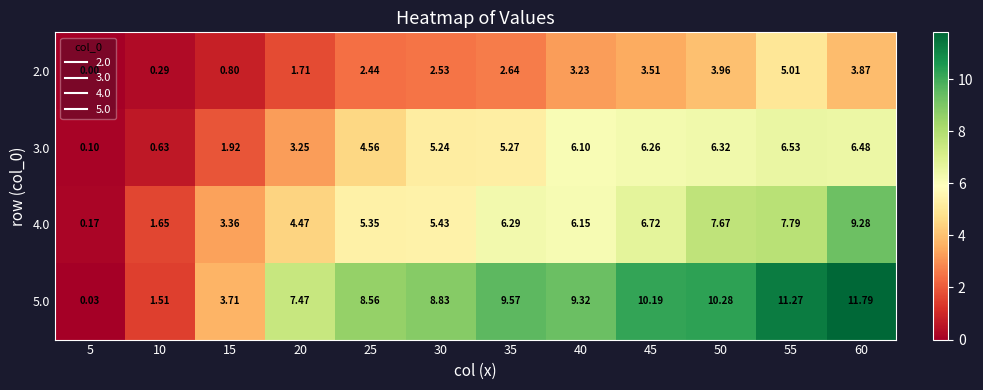

Is the value of 2.0 at 60 greater than the value of 4.0 at 40?

No